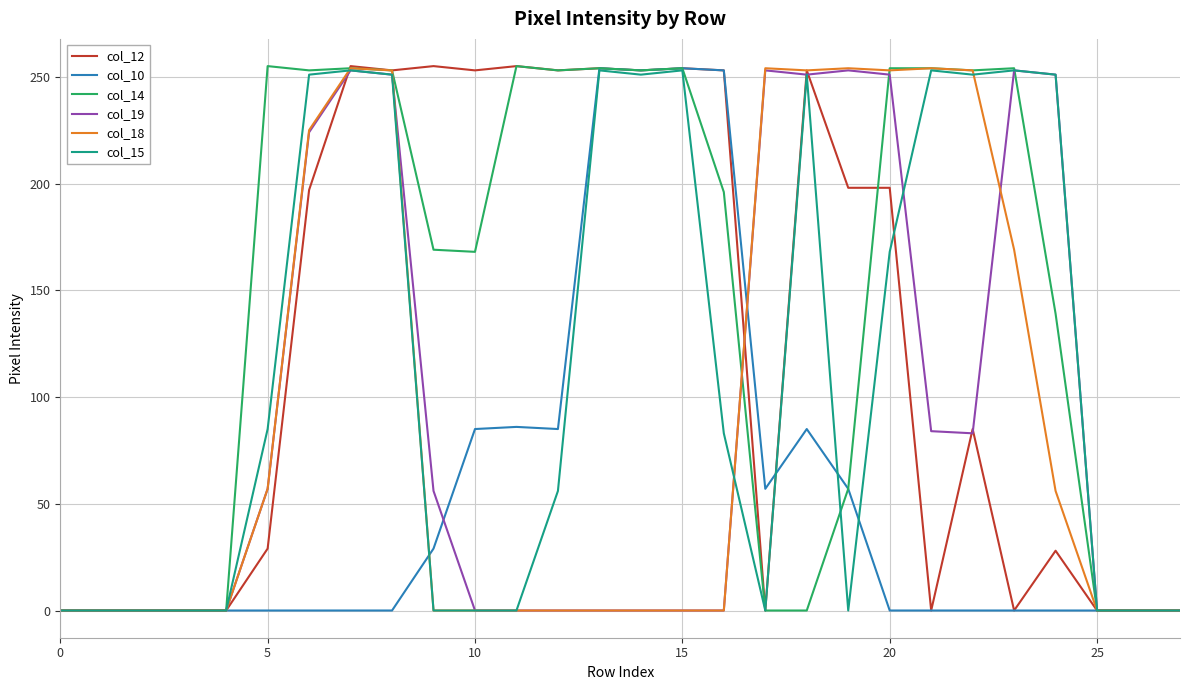

Which series has the largest total across all categories?

col_14